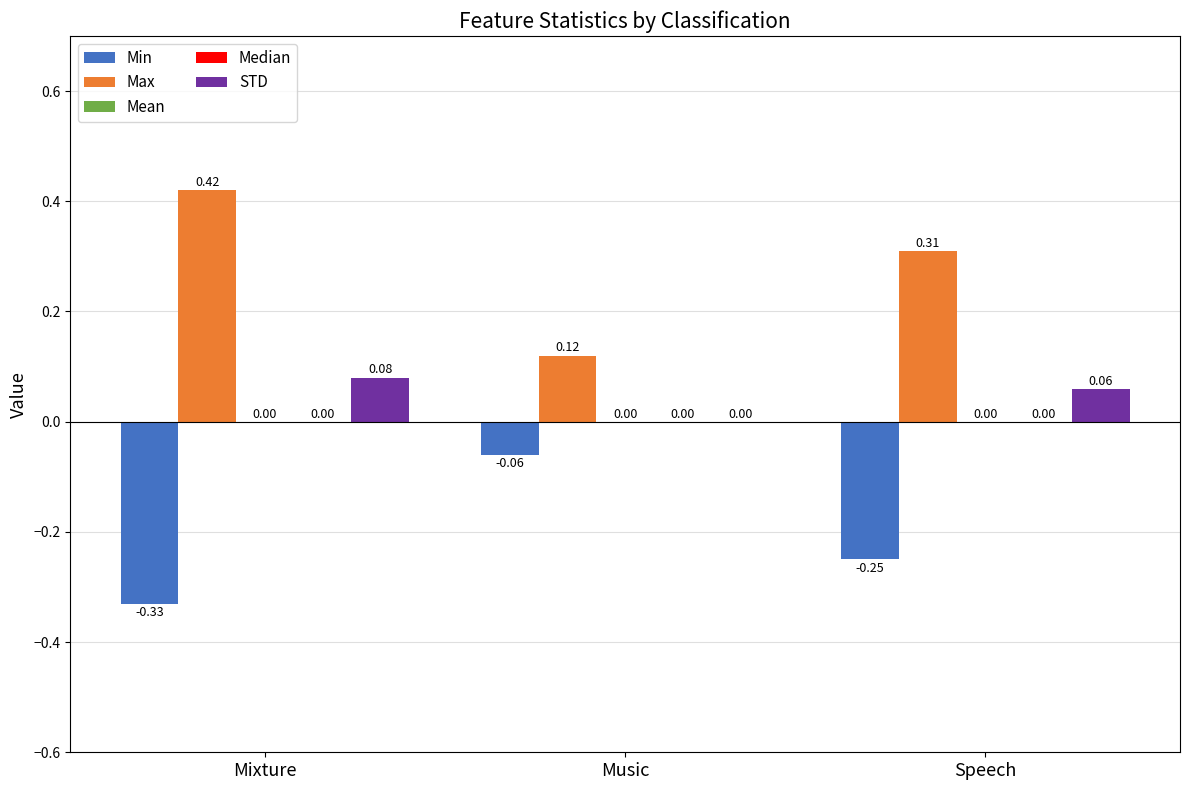

What position from the right is Music?

2